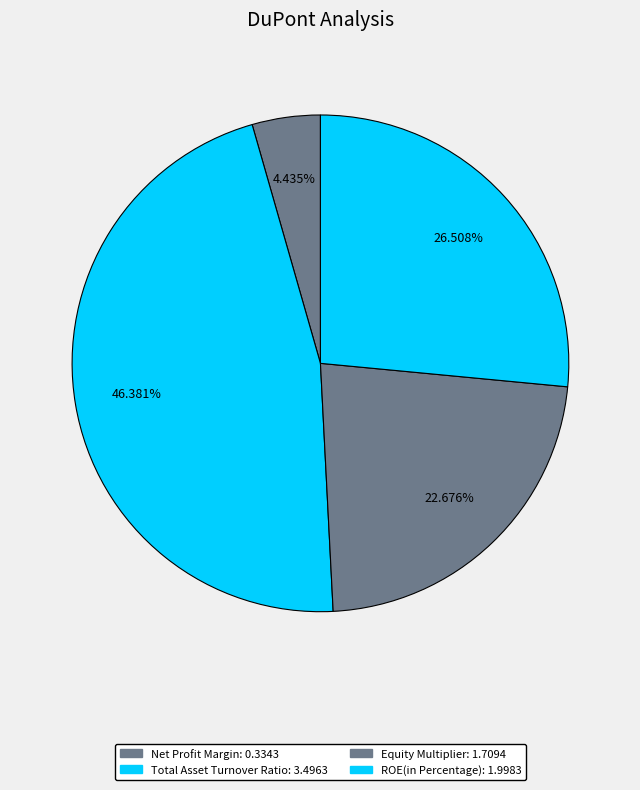

Which category has the smallest portion of the pie?

Net Profit Margin